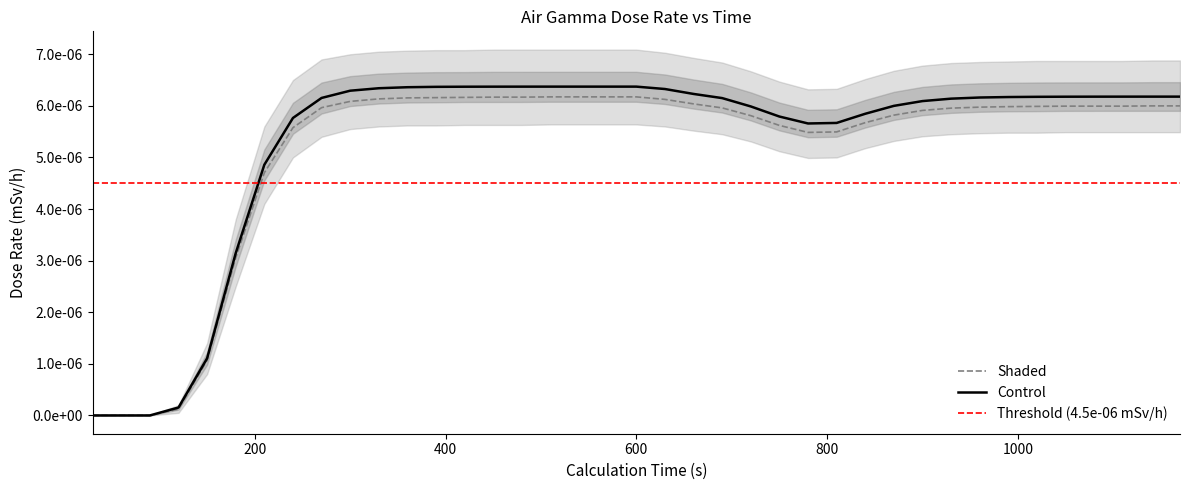

The value of Dose Rate (mSv/h) at 900 is 0.0. True or false?

False